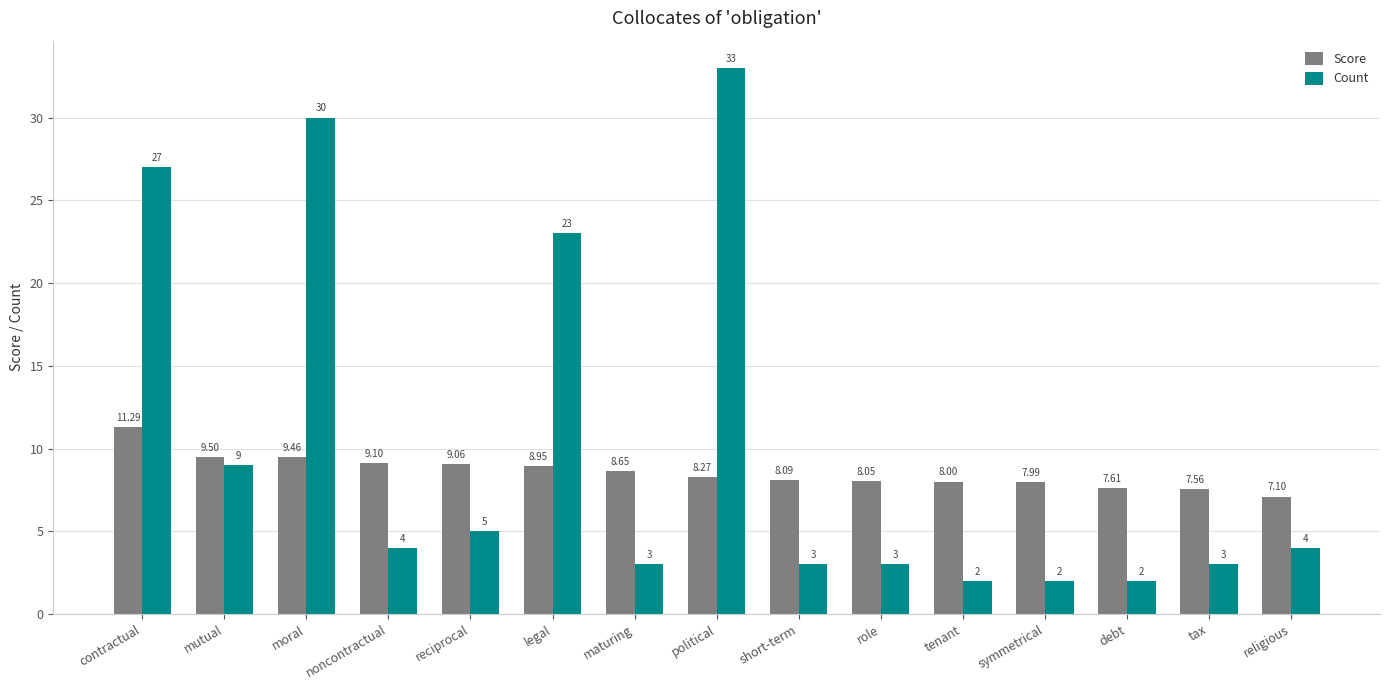

Is it true that Count equals 2.4 at reciprocal?

False